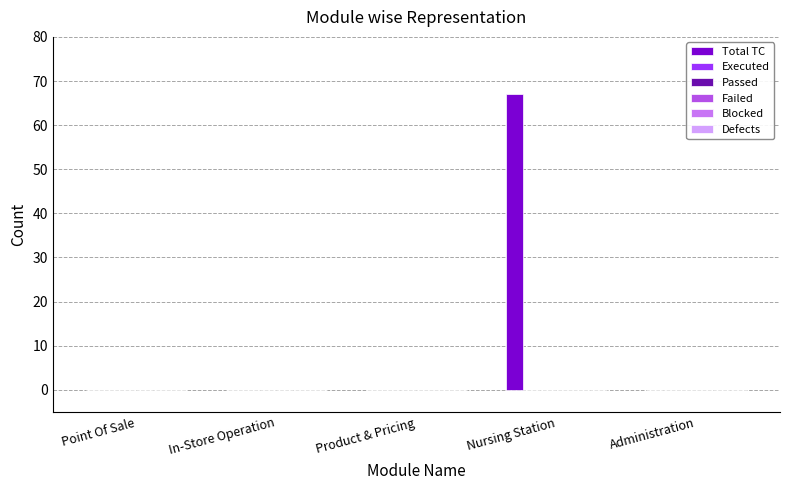

What is the maximum value shown in the chart?

67